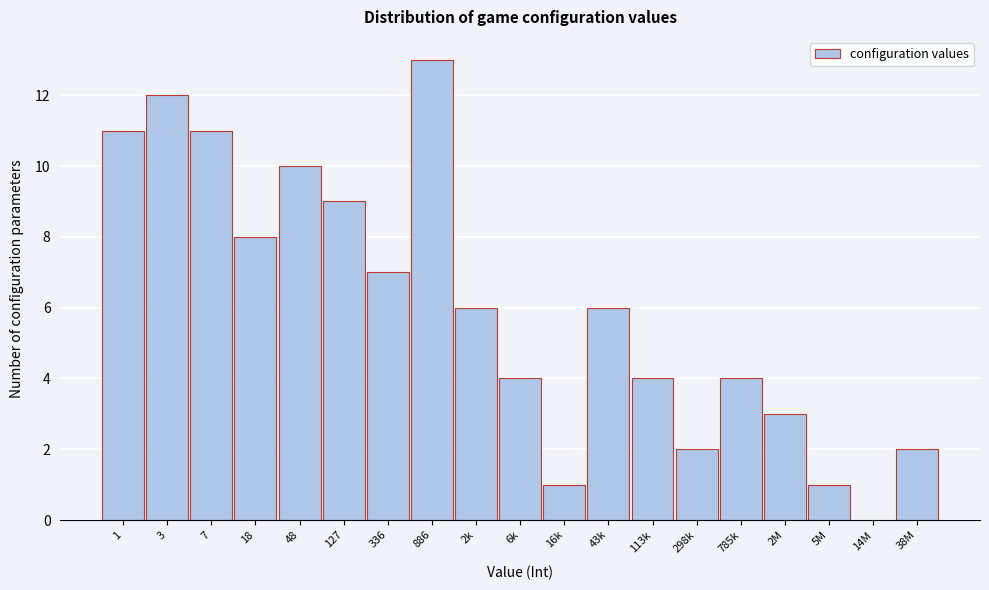

Reading right to left, list all the values displayed in this chart.

38M=2	14M=0	5M=1	2M=3	785k=4	298k=2	113k=4	43k=6	16k=1	6k=4	2k=6	886=13	336=7	127=9	48=10	18=8	7=11	3=12	1=11